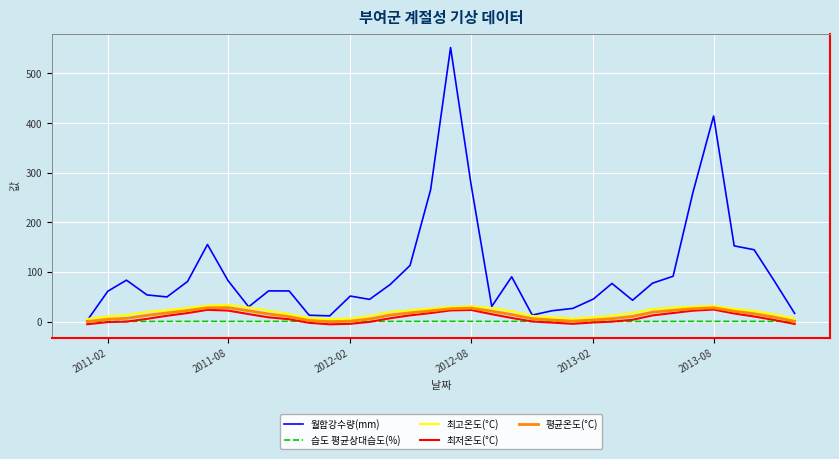

Which series has the largest total across all categories?

월합강수량(mm)